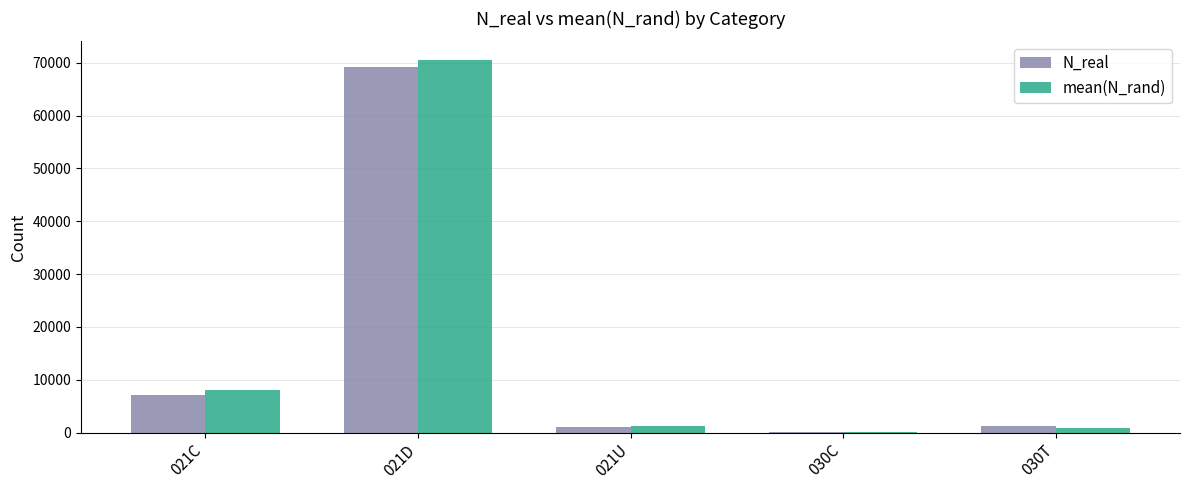

At which category is the sum across all series the highest?

021D